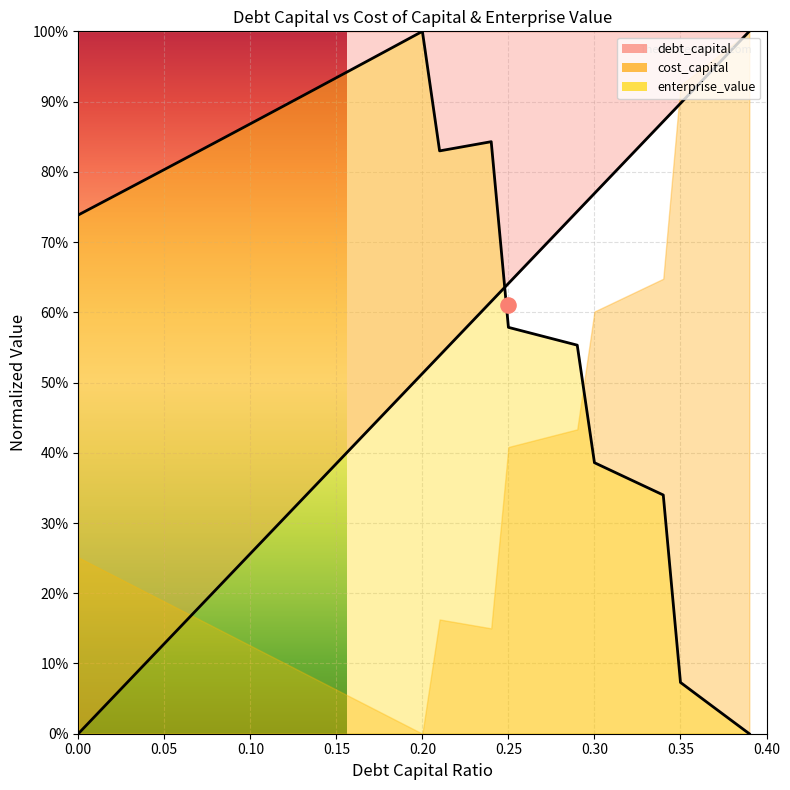

Which series reaches the maximum Y coordinate?

debt_capital